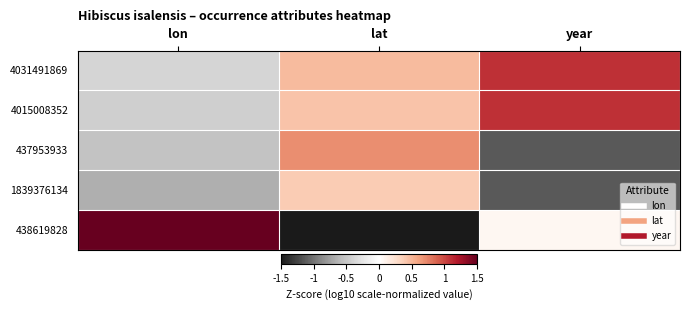

Which label corresponds to the largest value in the chart?

lon